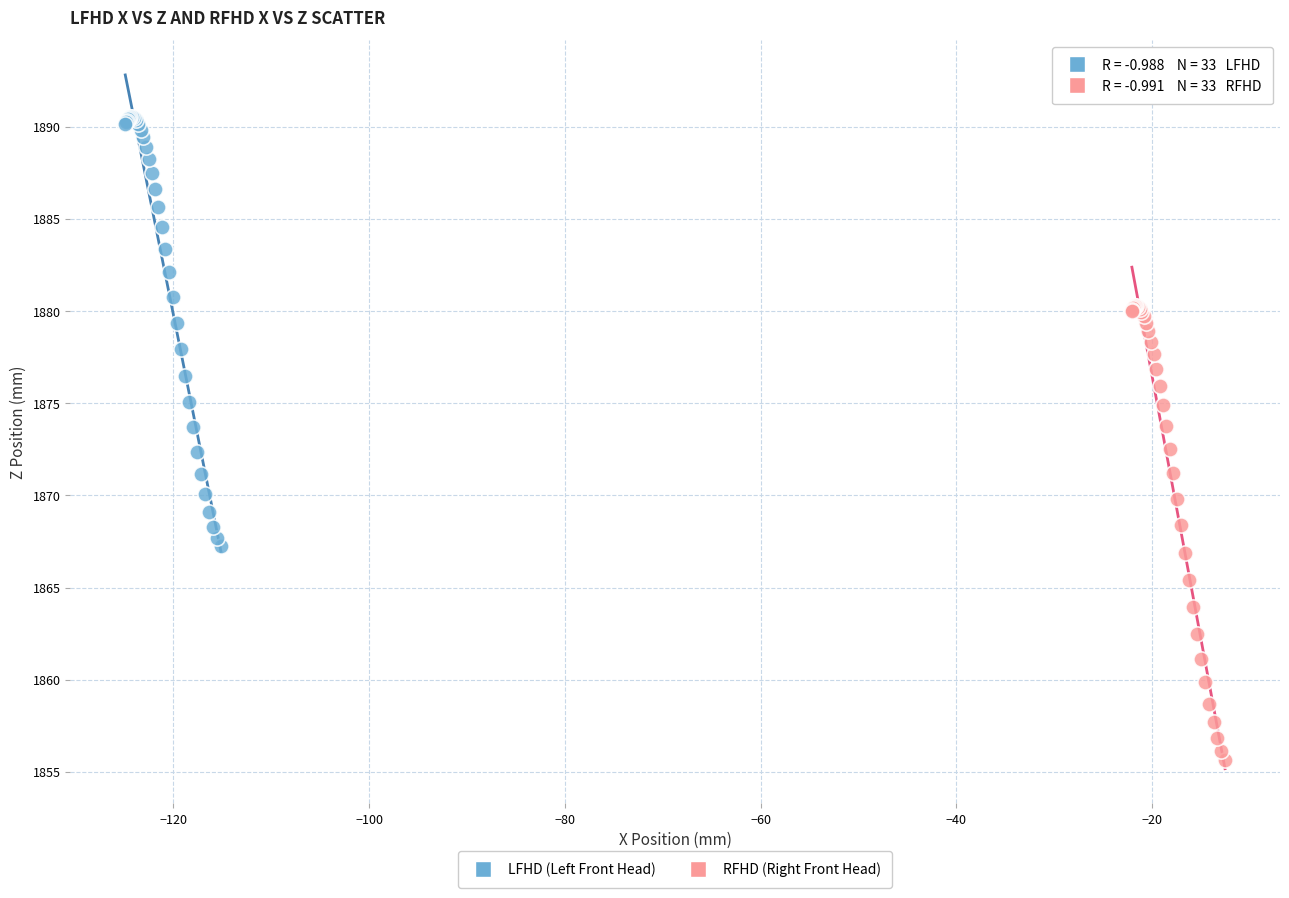

Which series contains the highest Y value?

LFHD (Left Front Head)